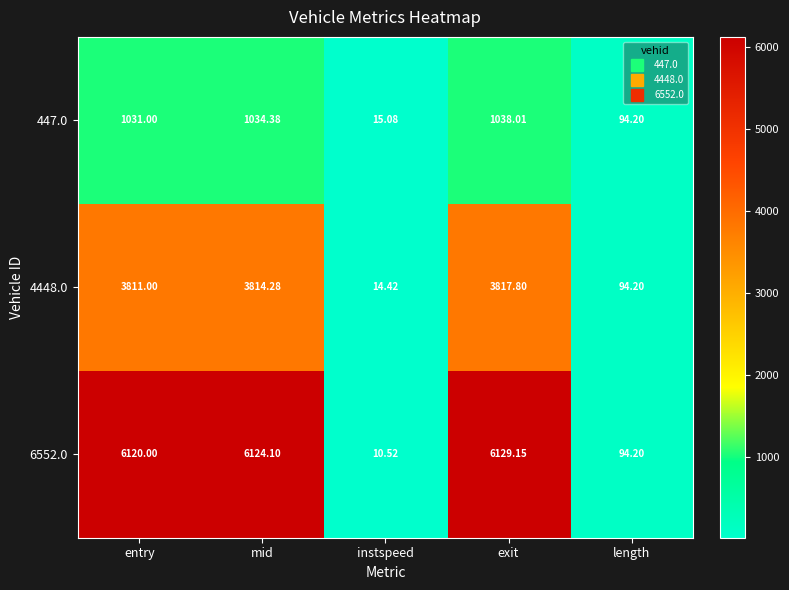

List the labels in order of 4448.0 value, largest first.

exit, mid, entry, length, instspeed